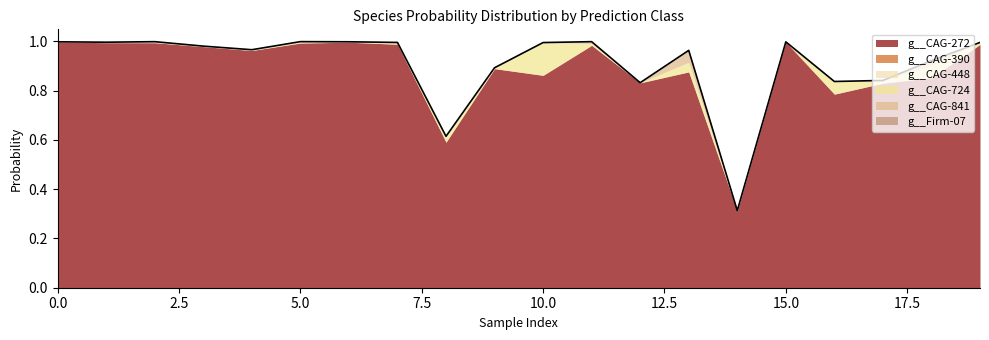

How many distinct data groups are displayed?

6